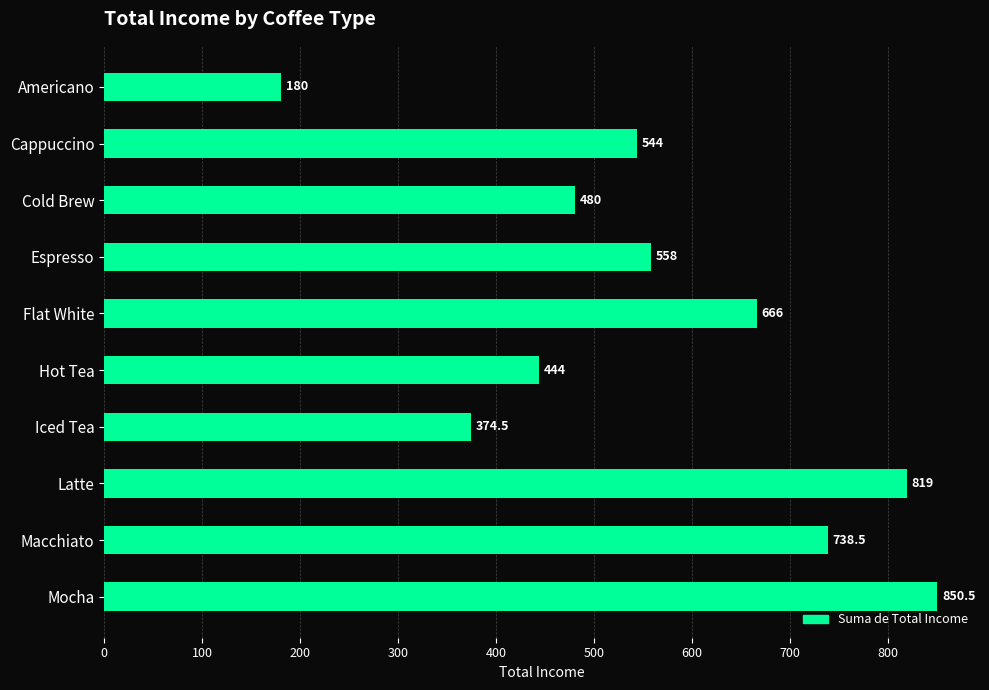

What is the ratio of the value at Cappuccino to the value at Flat White?

0.8